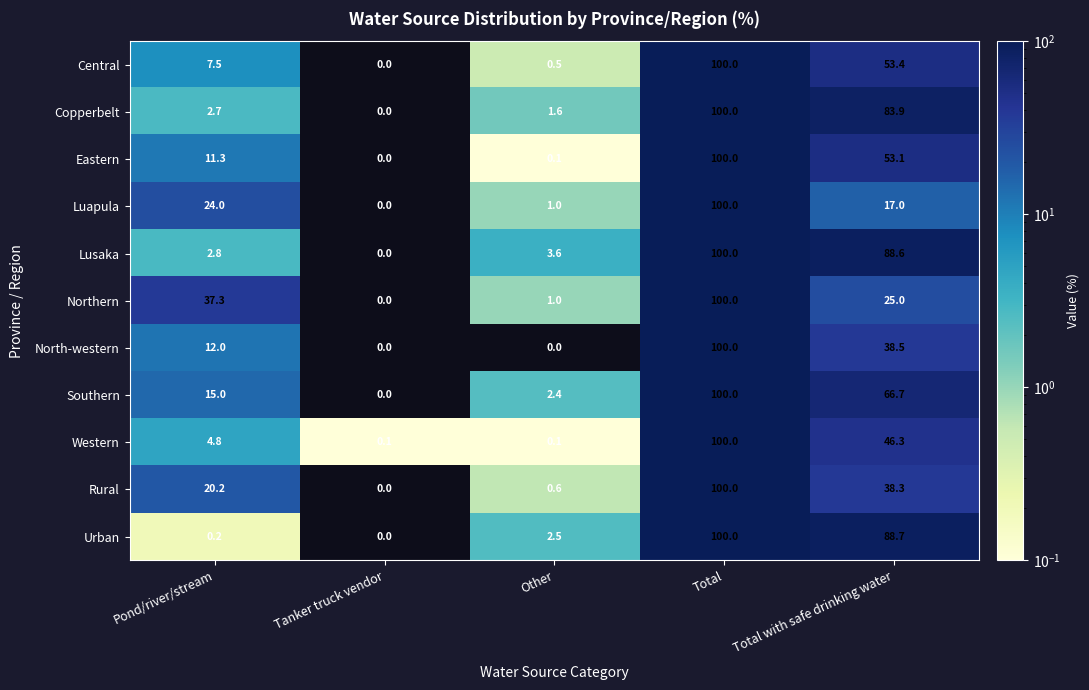

Between Tanker truck vendor and Other, which series saw the biggest shift?

Lusaka